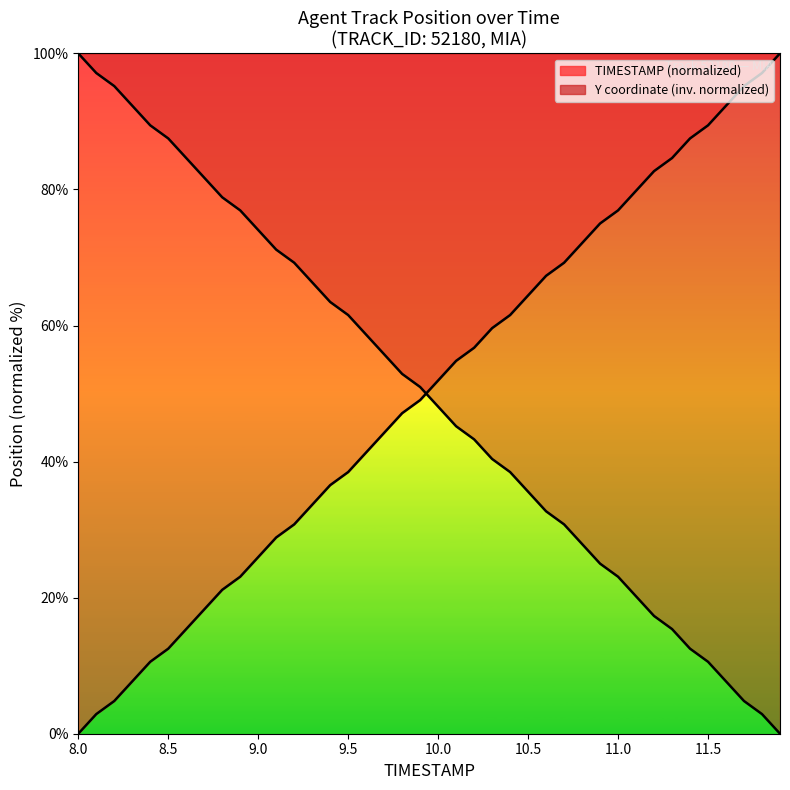

What is the difference between the maximum and minimum values in the TIMESTAMP series?

100.0